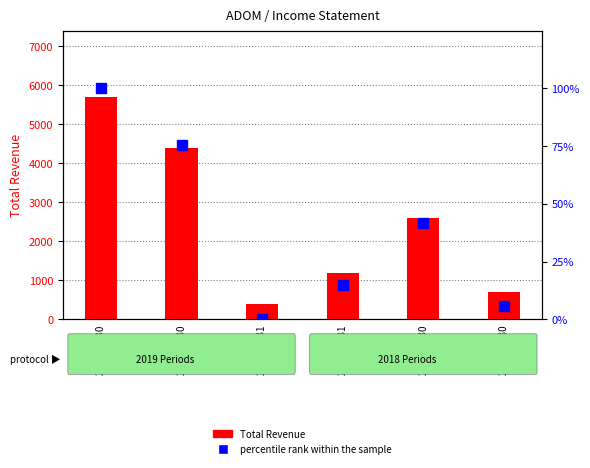

What is the difference between the percentile rank within the sample values at 2019-03-31 and 2019-09-30?

100.0